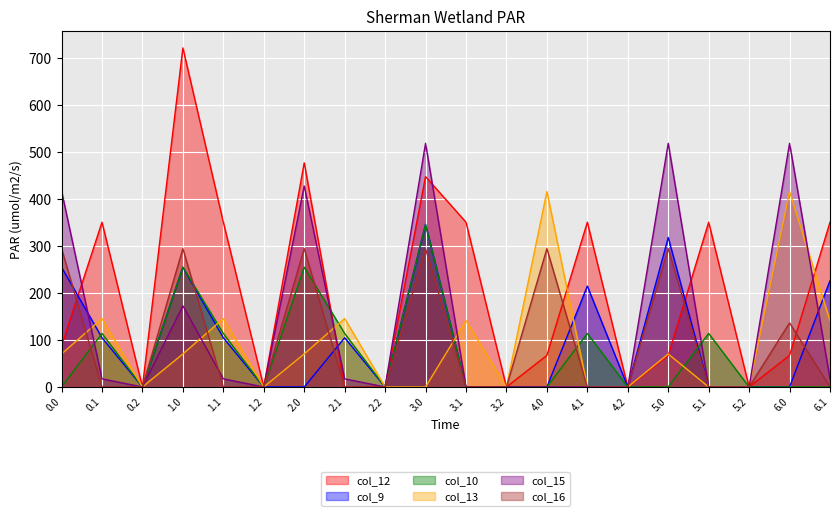

What is the difference between the maximum and minimum values in the col_15 series?

518.8